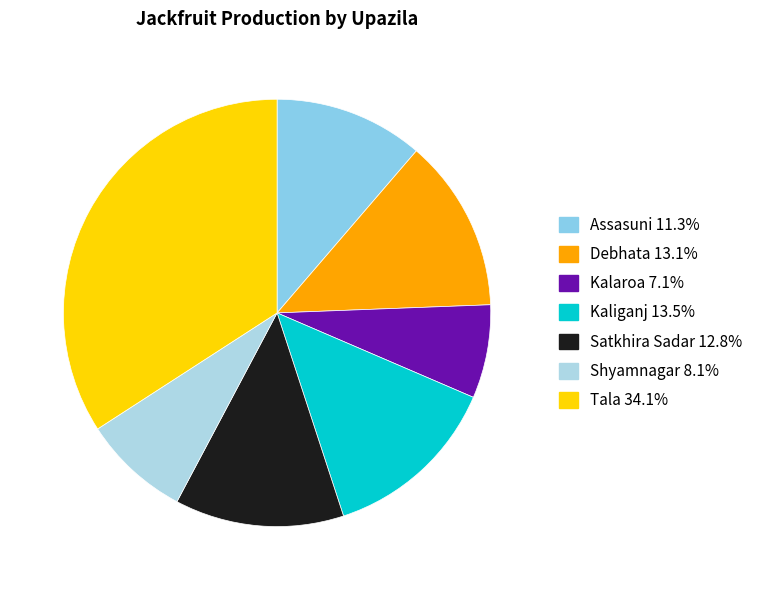

Do Satkhira Sadar and Tala together represent more than half of the pie?

No